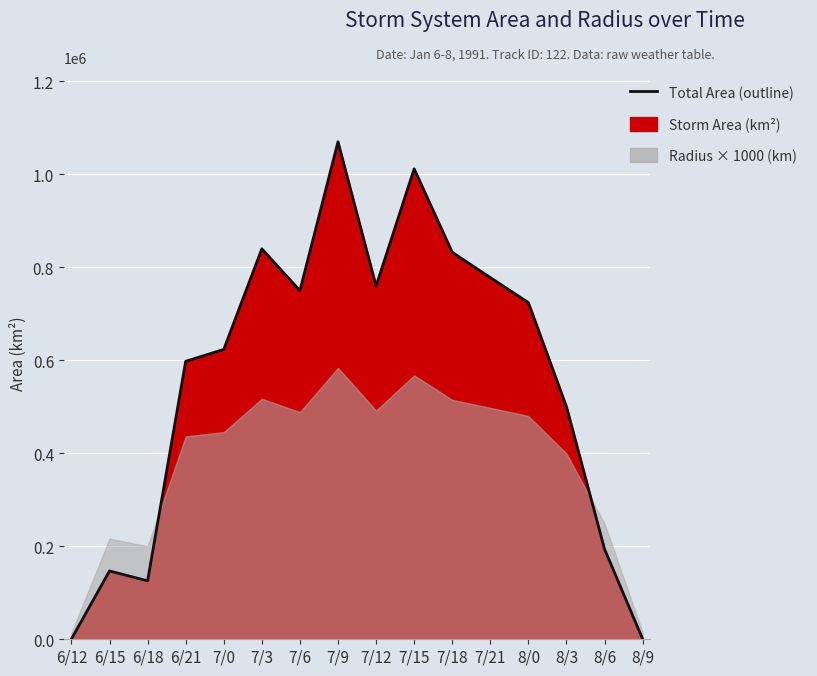

Reading left to right, transcribe all the data shown in this chart.

625	146875	125625	597500	623125	839375	749375	1069375	759375	1011250	831875	777500	723750	500000	193750	625